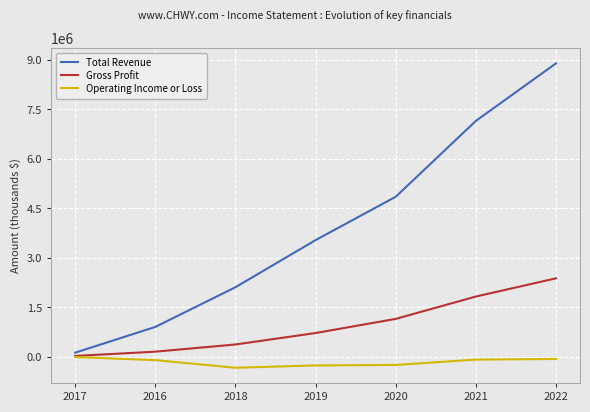

Is the value of Gross Profit at 2022 greater than the value of Operating Income or Loss at 2022?

Yes